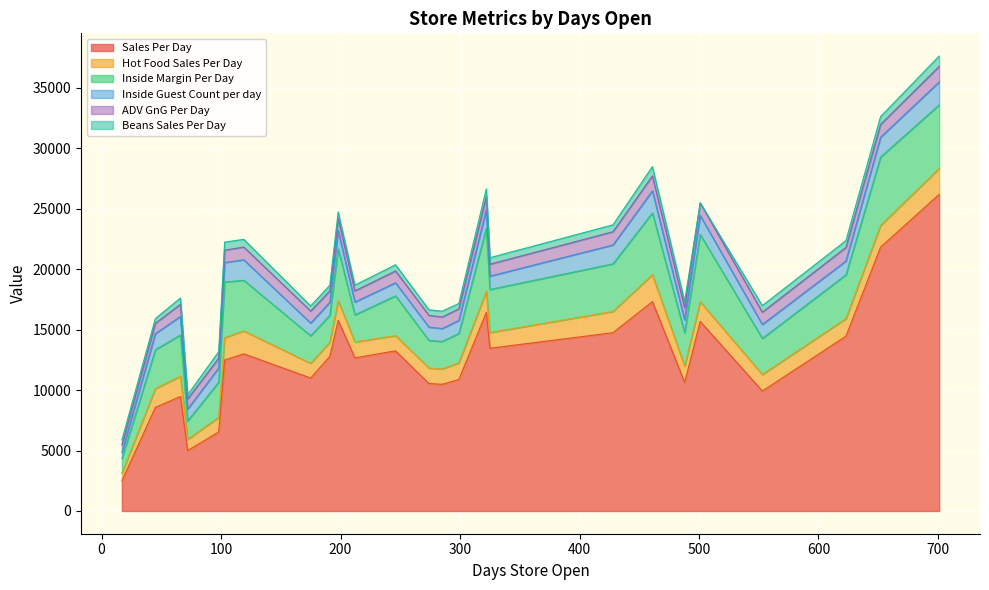

The value of Inside Guest Count per day at 274 is 1658.0. True or false?

False